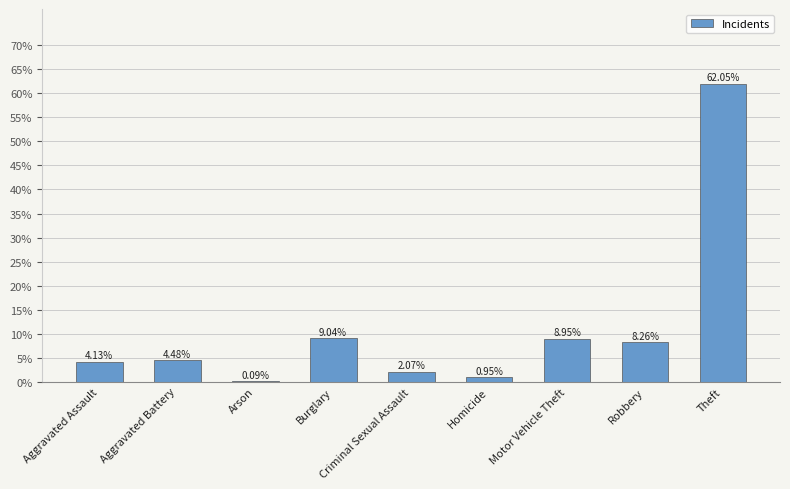

At which category does the chart reach its peak across all series?

Theft